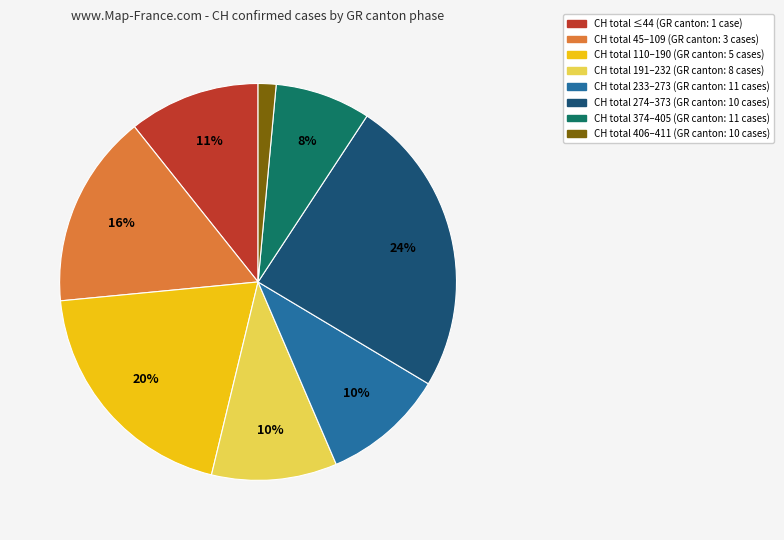

Is there a majority slice in this chart?

No